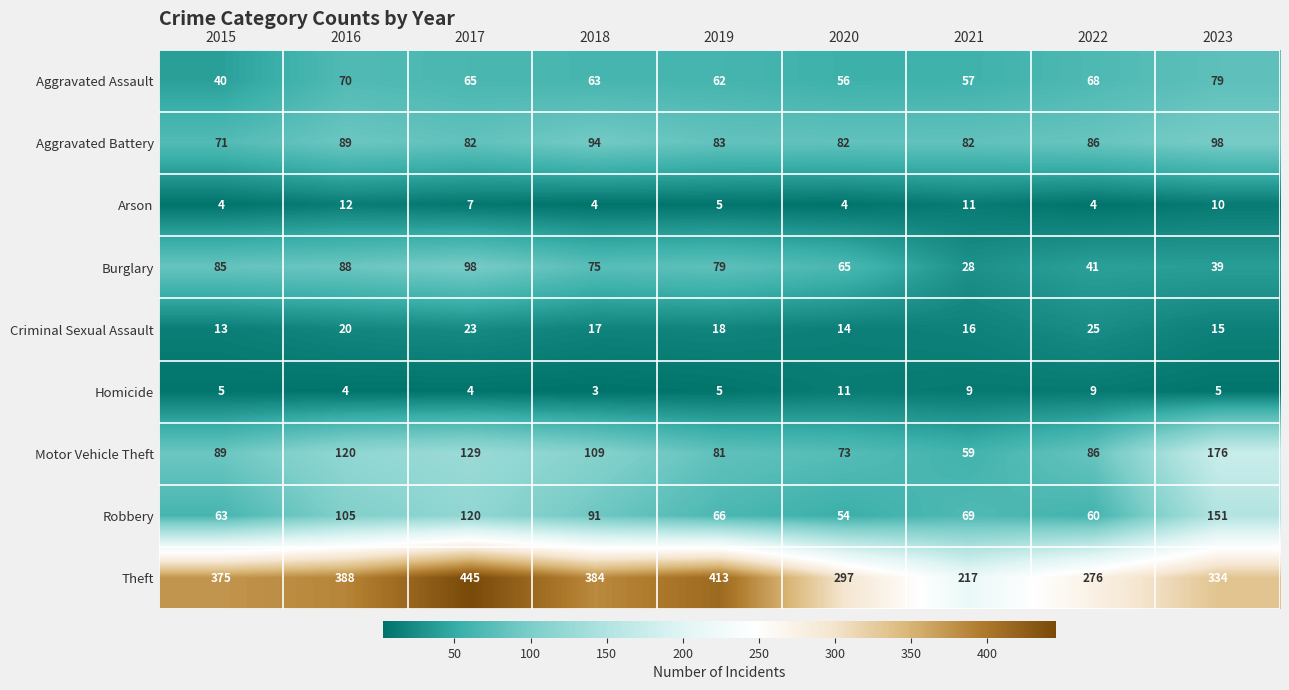

Which label corresponds to the largest value in the chart?

2017